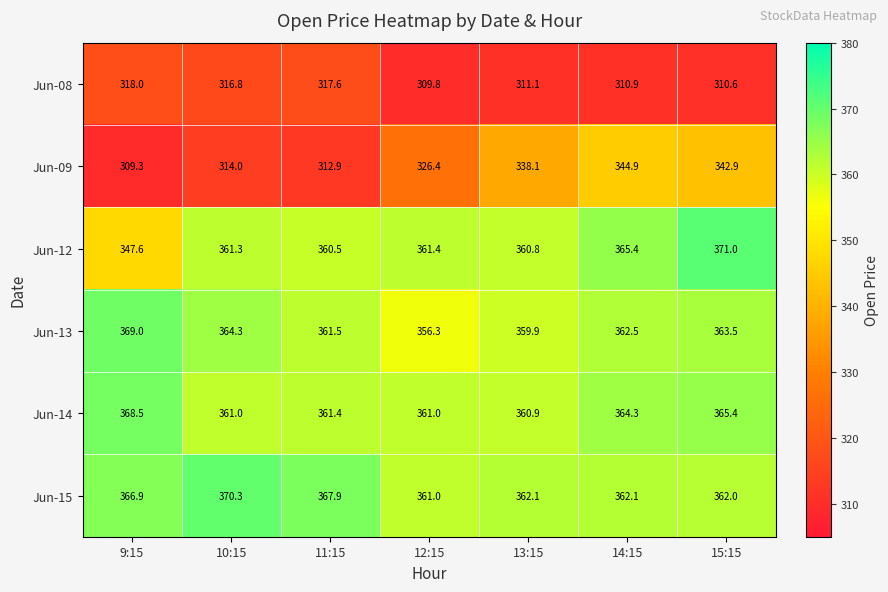

True or false: Jun-12 has a value of 360.5 at 11:15.

True